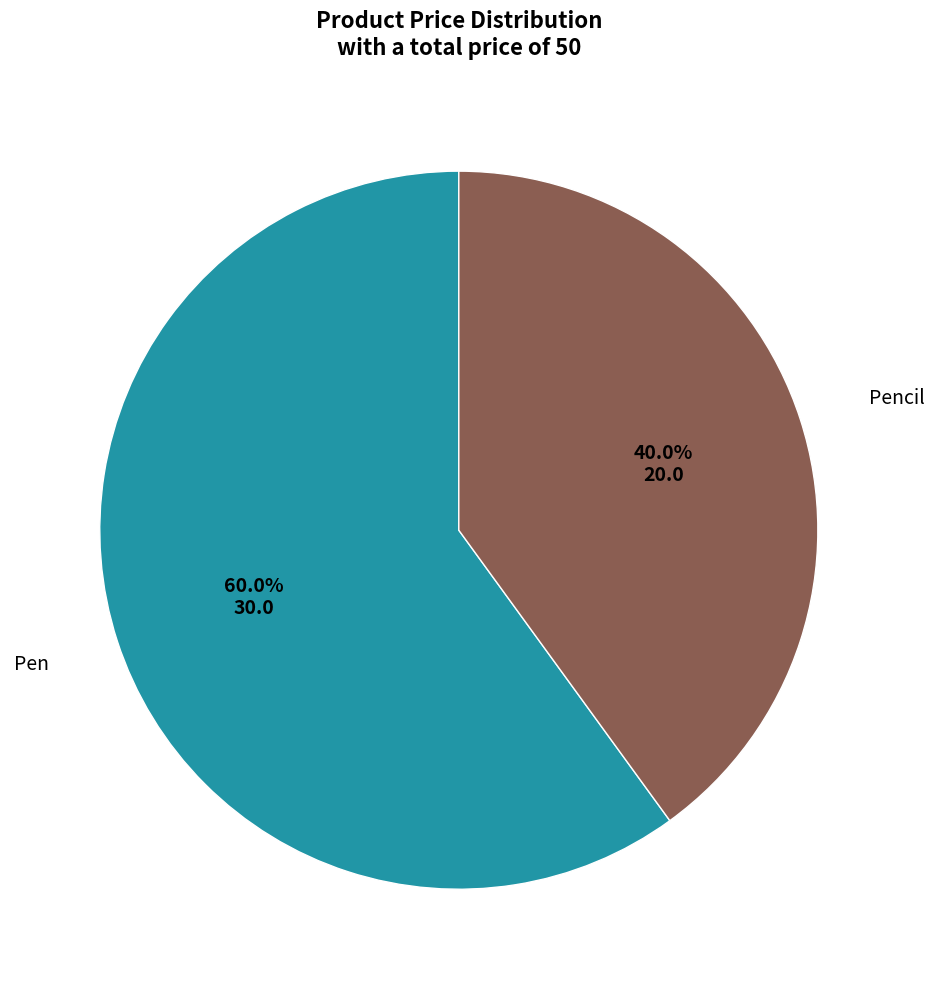

Is there any slice that represents more than half of the pie?

Yes